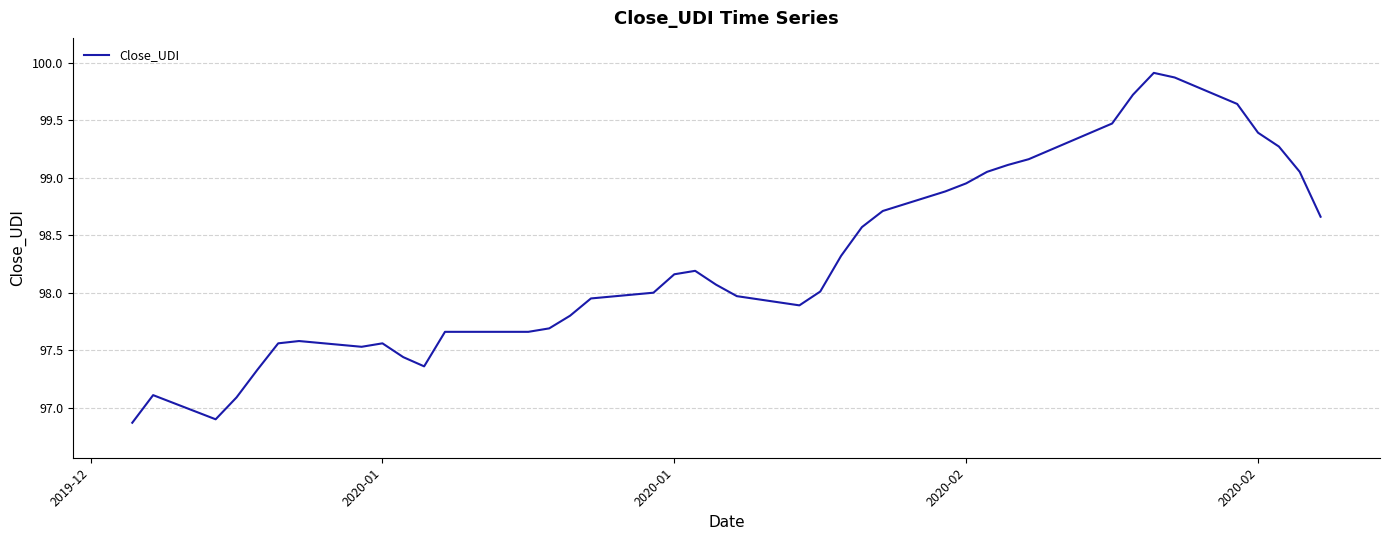

What is the minimum value shown in the chart?

96.9